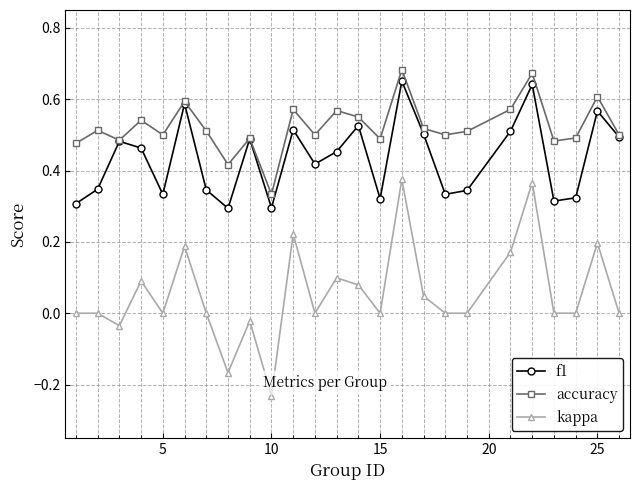

True or false: f1 and kappa cross at least once.

False